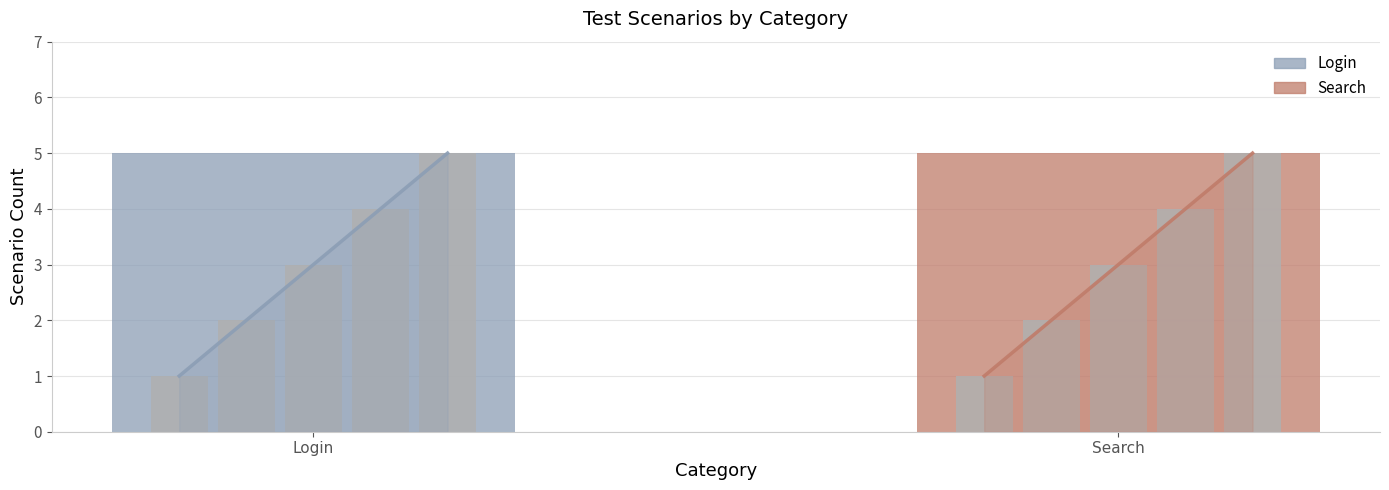

At how many categories does at least one series exceed 3?

2